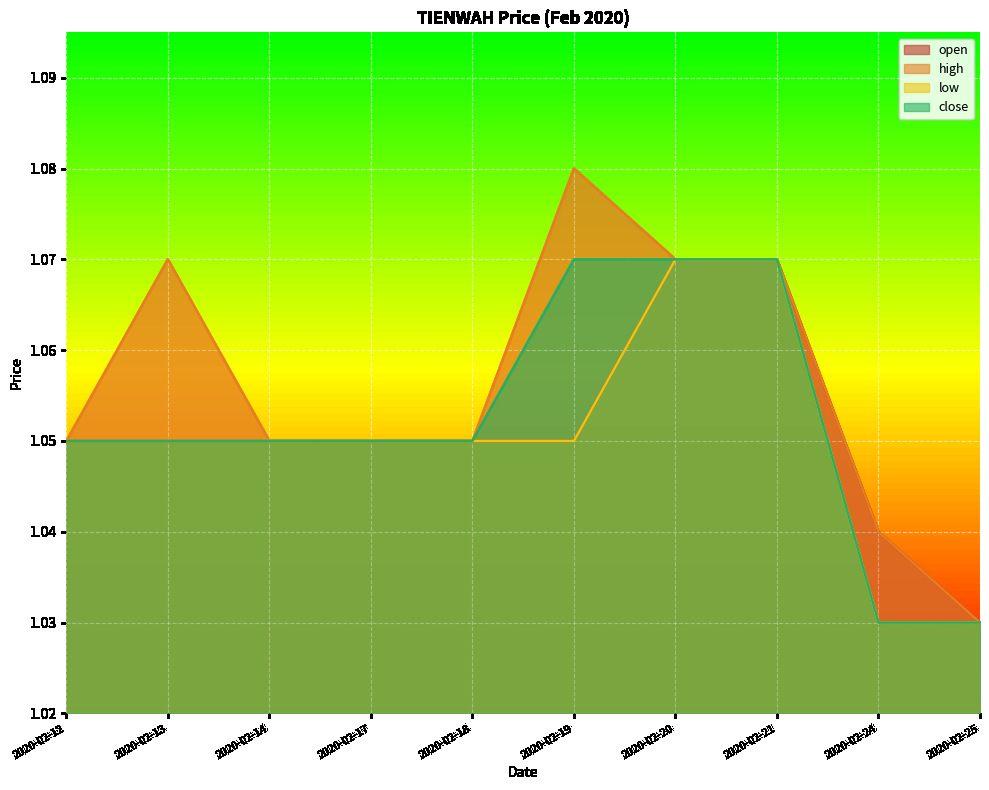

How many lines are shown in the chart?

4